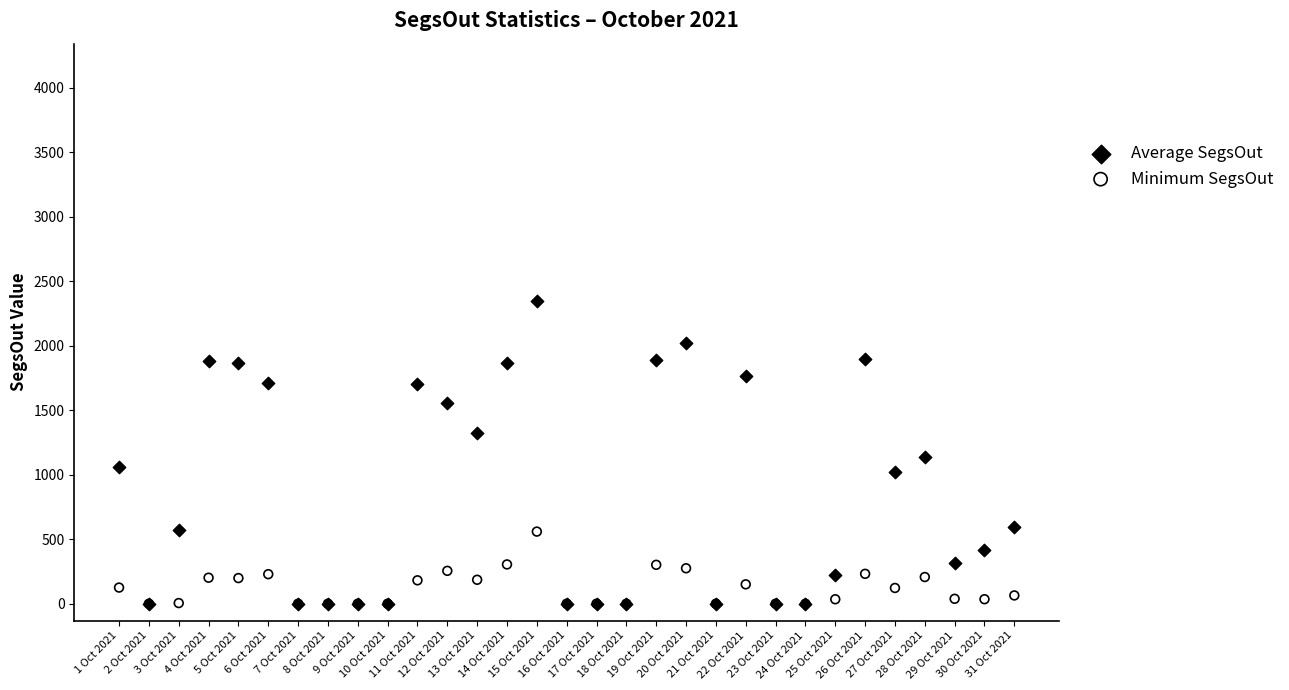

Which series contains the highest Y value?

Average SegsOut